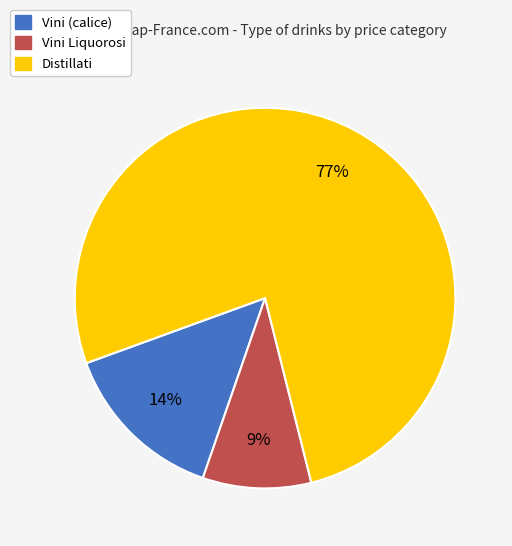

How many segments does this pie chart have?

3